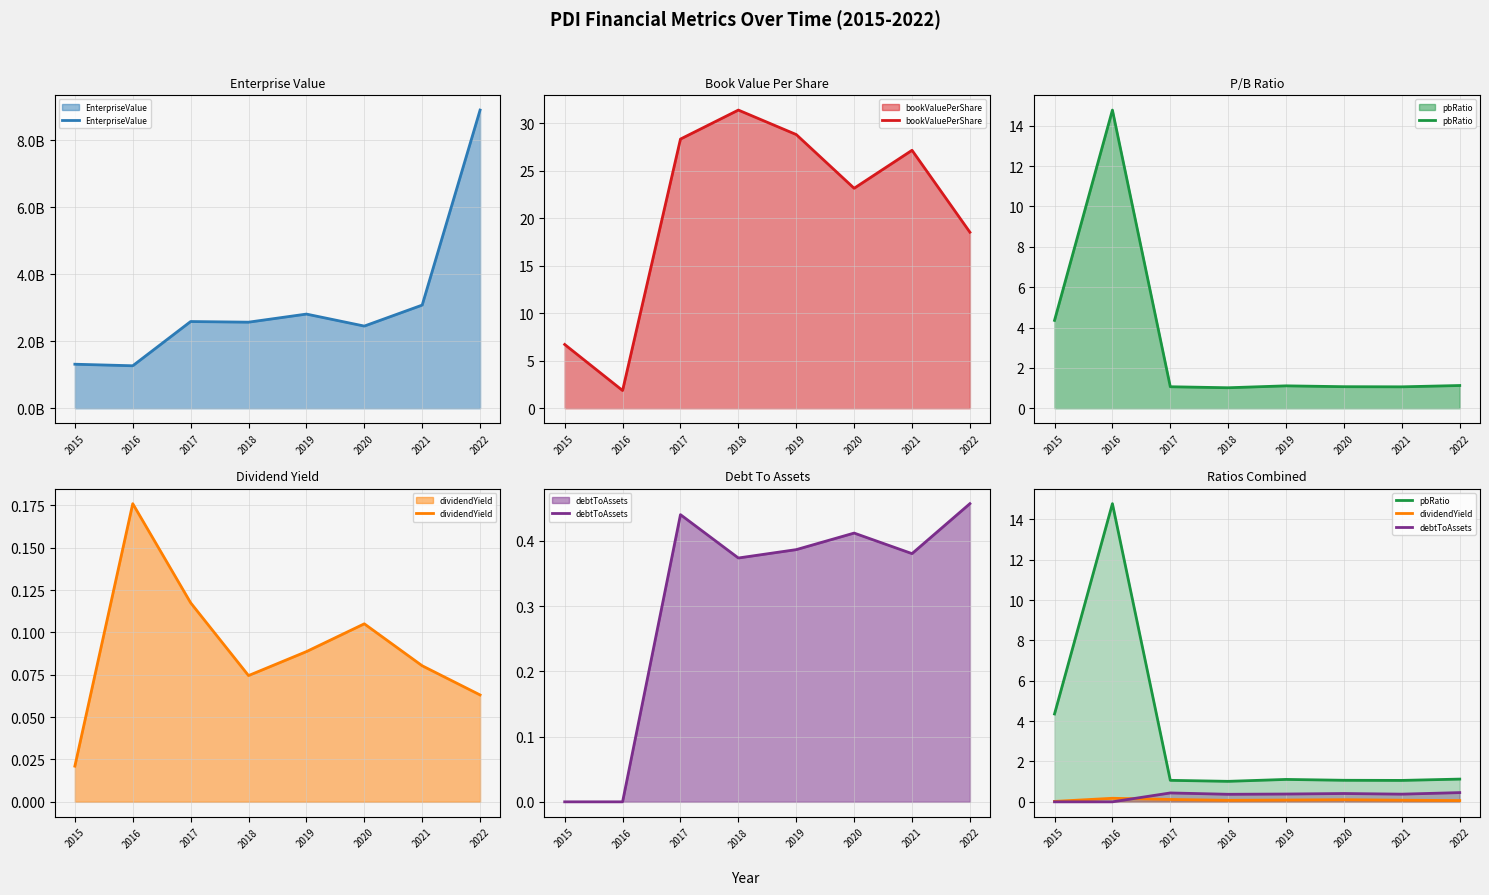

Which series has the widest spread of values?

EnterpriseValue